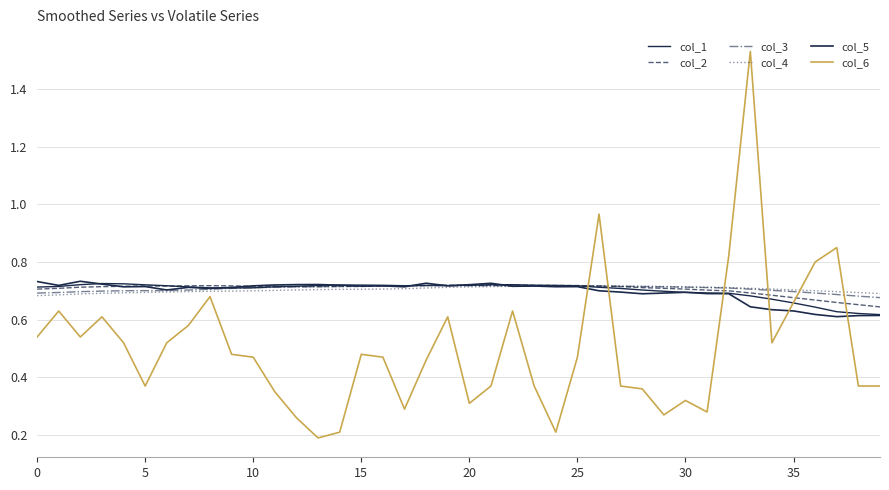

Reading right to left, transcribe all the data shown in this chart.

col_1: 0.6	0.6	0.6	0.6	0.7	0.7	0.7	0.7	0.7	0.7	0.7	0.7	0.7	0.7	0.7	0.7	0.7	0.7	0.7	0.7	0.7	0.7	0.7	0.7	0.7	0.7	0.7	0.7	0.7	0.7	0.7	0.7	0.7	0.7	0.7	0.7	0.7	0.7	0.7	0.7
col_2: 0.6	0.7	0.7	0.7	0.7	0.7	0.7	0.7	0.7	0.7	0.7	0.7	0.7	0.7	0.7	0.7	0.7	0.7	0.7	0.7	0.7	0.7	0.7	0.7	0.7	0.7	0.7	0.7	0.7	0.7	0.7	0.7	0.7	0.7	0.7	0.7	0.7	0.7	0.7	0.7
col_3: 0.7	0.7	0.7	0.7	0.7	0.7	0.7	0.7	0.7	0.7	0.7	0.7	0.7	0.7	0.7	0.7	0.7	0.7	0.7	0.7	0.7	0.7	0.7	0.7	0.7	0.7	0.7	0.7	0.7	0.7	0.7	0.7	0.7	0.7	0.7	0.7	0.7	0.7	0.7	0.7
col_4: 0.7	0.7	0.7	0.7	0.7	0.7	0.7	0.7	0.7	0.7	0.7	0.7	0.7	0.7	0.7	0.7	0.7	0.7	0.7	0.7	0.7	0.7	0.7	0.7	0.7	0.7	0.7	0.7	0.7	0.7	0.7	0.7	0.7	0.7	0.7	0.7	0.7	0.7	0.7	0.7
col_5: 0.6	0.6	0.6	0.6	0.6	0.6	0.6	0.7	0.7	0.7	0.7	0.7	0.7	0.7	0.7	0.7	0.7	0.7	0.7	0.7	0.7	0.7	0.7	0.7	0.7	0.7	0.7	0.7	0.7	0.7	0.7	0.7	0.7	0.7	0.7	0.7	0.7	0.7	0.7	0.7
col_6: 0.4	0.4	0.8	0.8	0.7	0.5	1.5	0.8	0.3	0.3	0.3	0.4	0.4	1.0	0.5	0.2	0.4	0.6	0.4	0.3	0.6	0.5	0.3	0.5	0.5	0.2	0.2	0.3	0.3	0.5	0.5	0.7	0.6	0.5	0.4	0.5	0.6	0.5	0.6	0.5